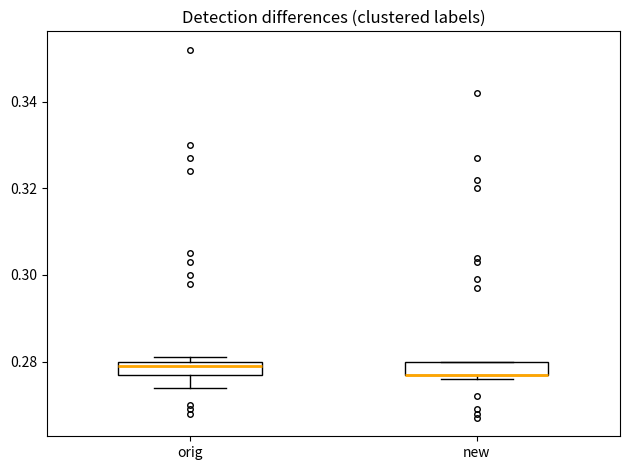

Where does the lower whisker of the box for orig end on the y-axis? The values are not printed on the chart, so give them approximately, as read against the axis.

0.274